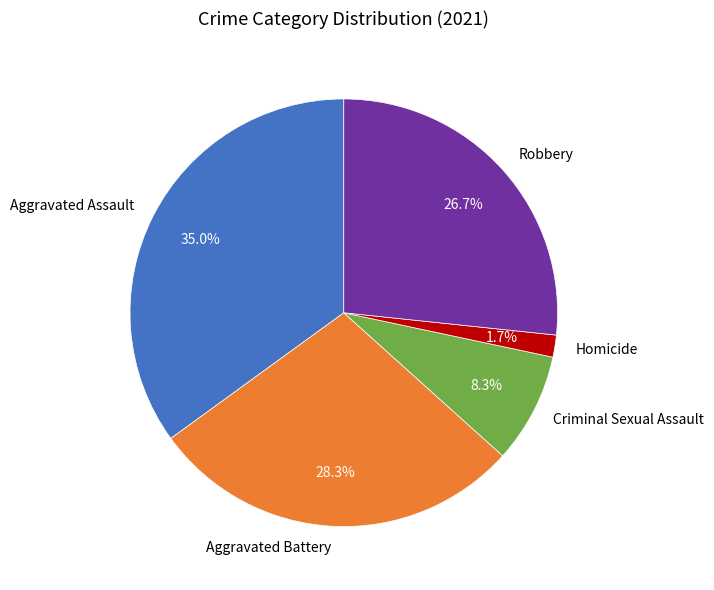

Does Aggravated Battery represent more than half of the total?

No